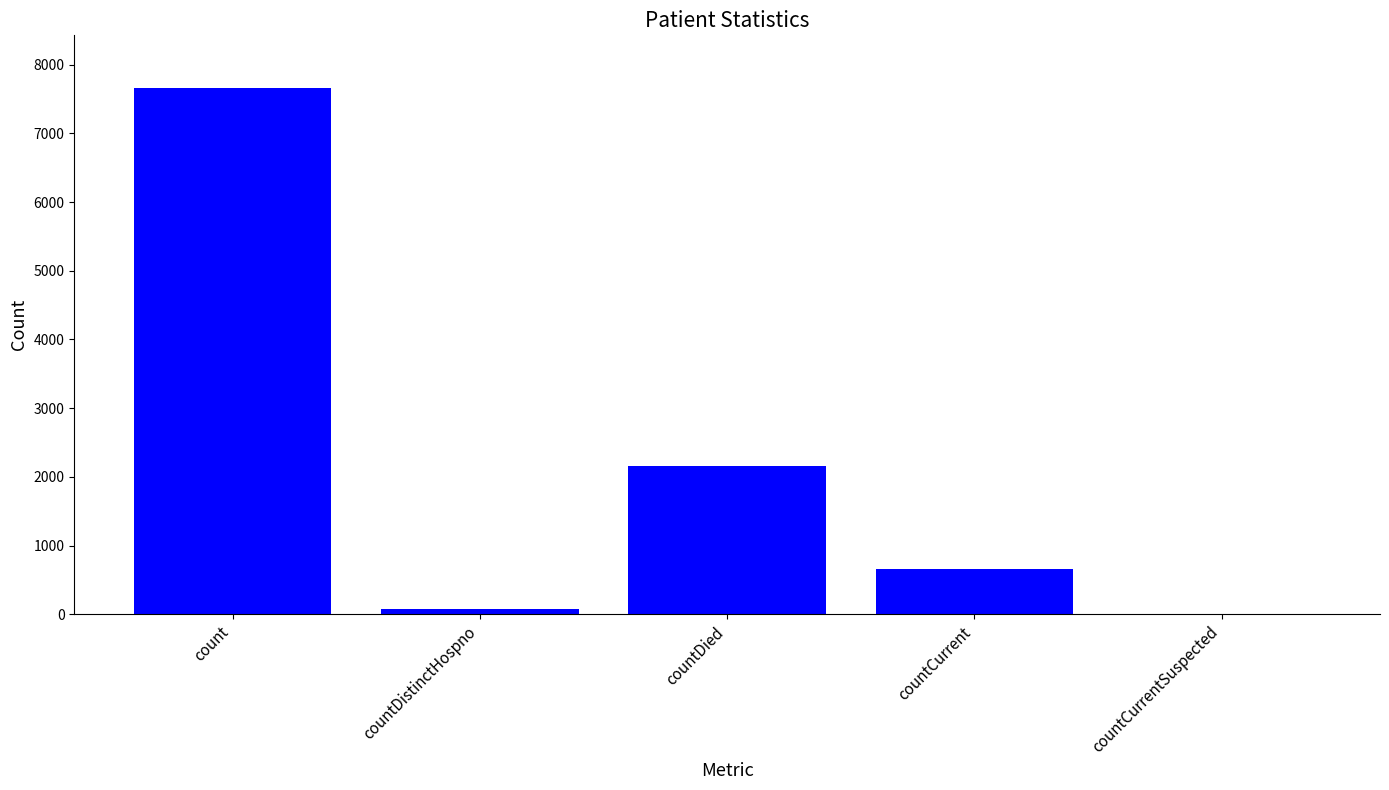

Reading left to right, transcribe all the data shown in this chart.

count=7659	countDistinctHospno=76	countDied=2159	countCurrent=664	countCurrentSuspected=0